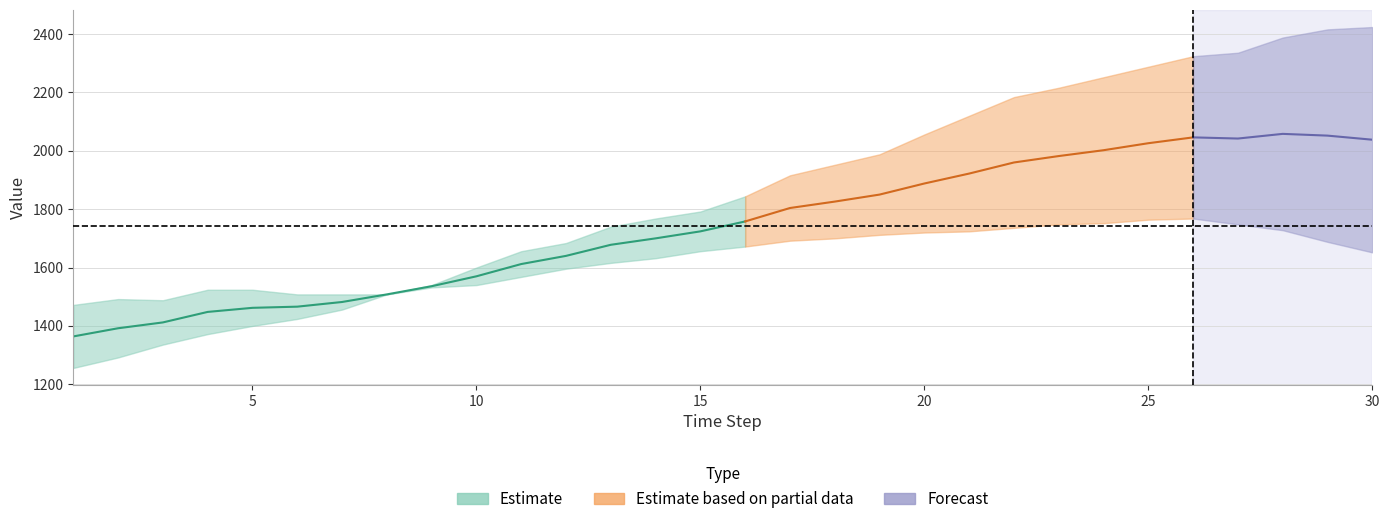

Between 30 and 3, which is larger?

30